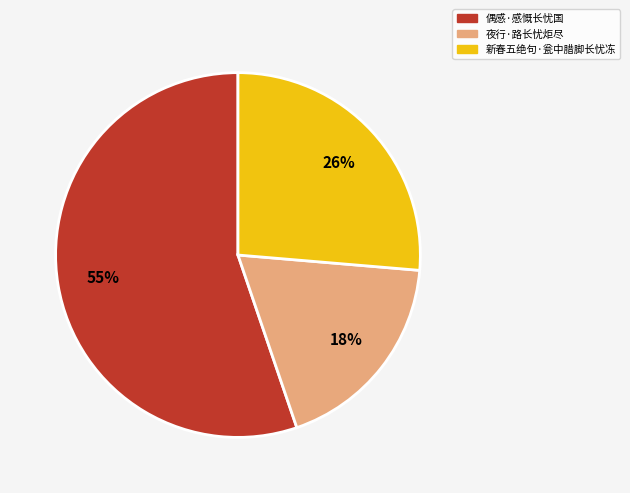

The 新春五绝句·瓮中腊脚长忧冻 slice represents 26% of the pie. True or false?

True